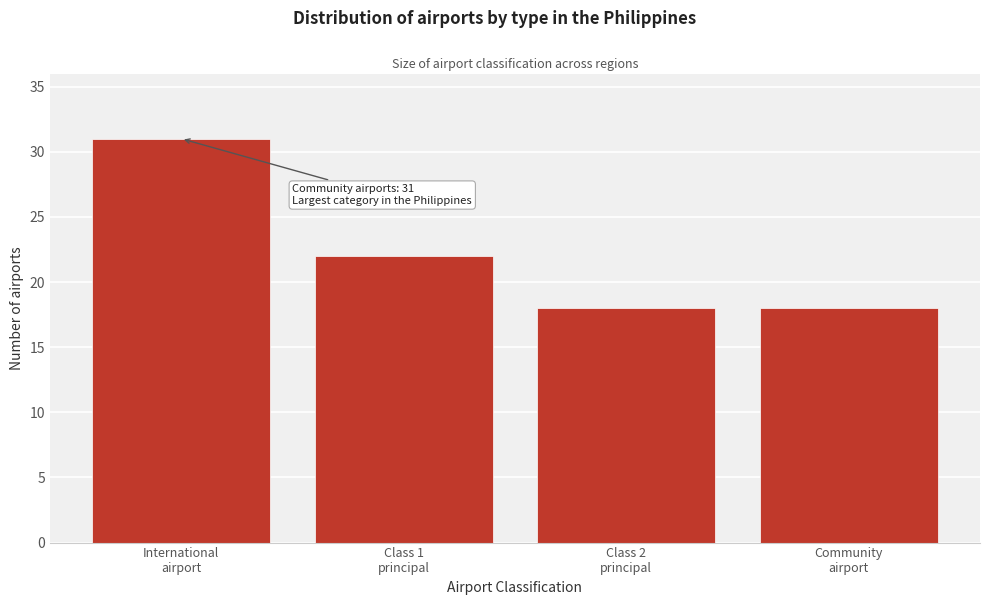

Reading left to right, what are all the values shown in this chart?

31	22	18	18